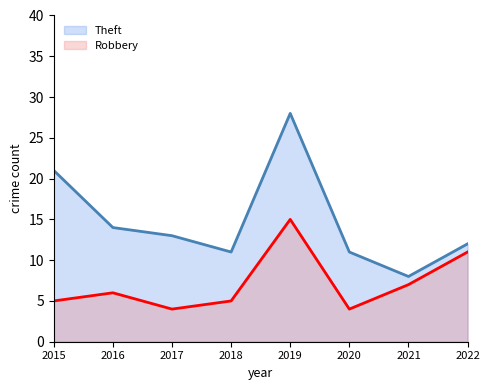

What is the total value across all series at 2019?

43